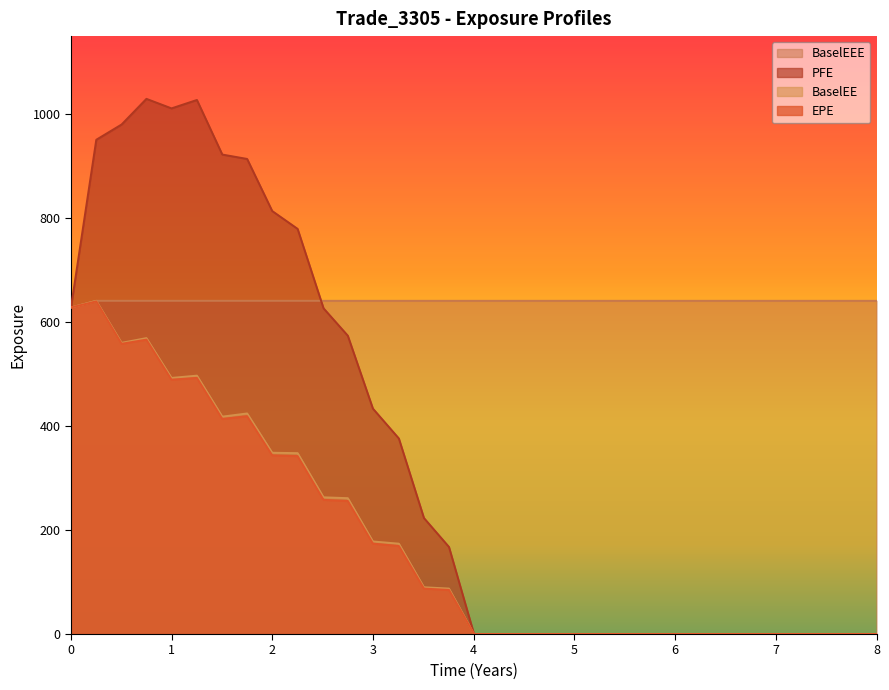

What is the maximum value for BaselEE?

640.9